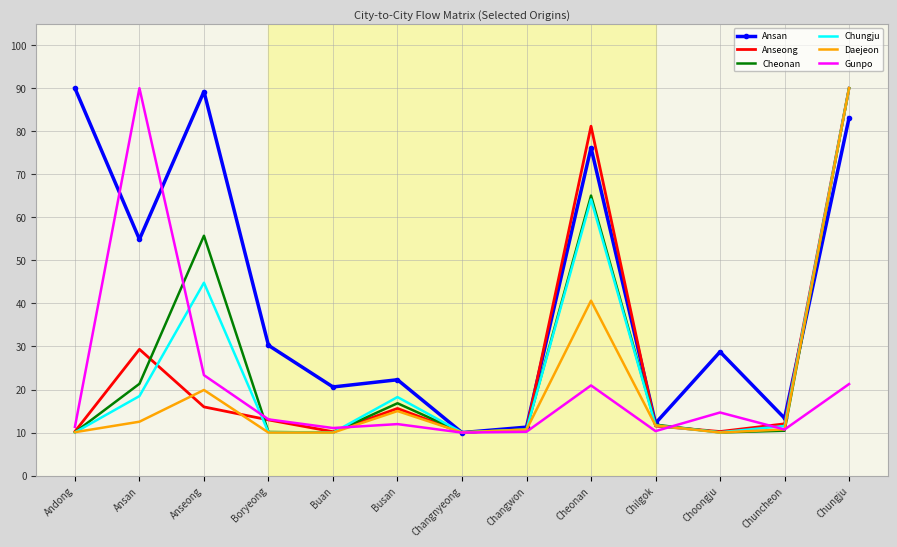

What is the total value across all series at Chuncheon?

68.8